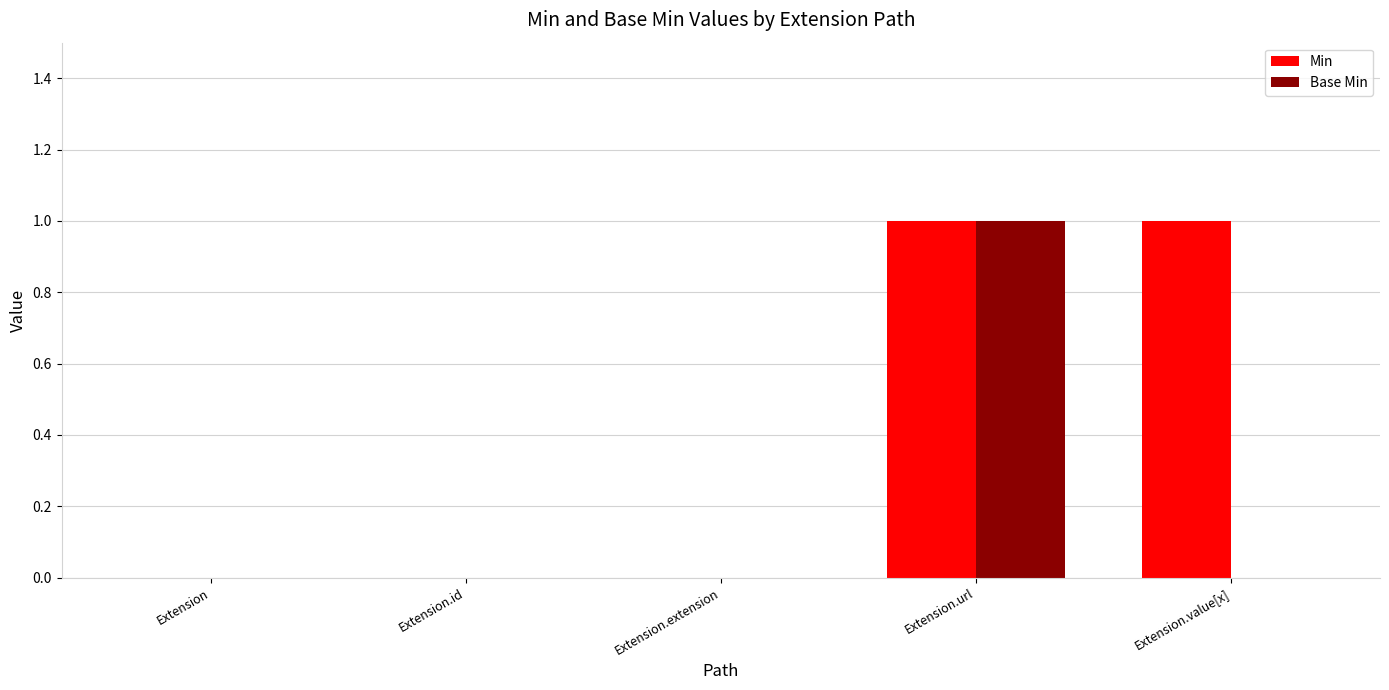

What is the maximum value shown in the chart?

1